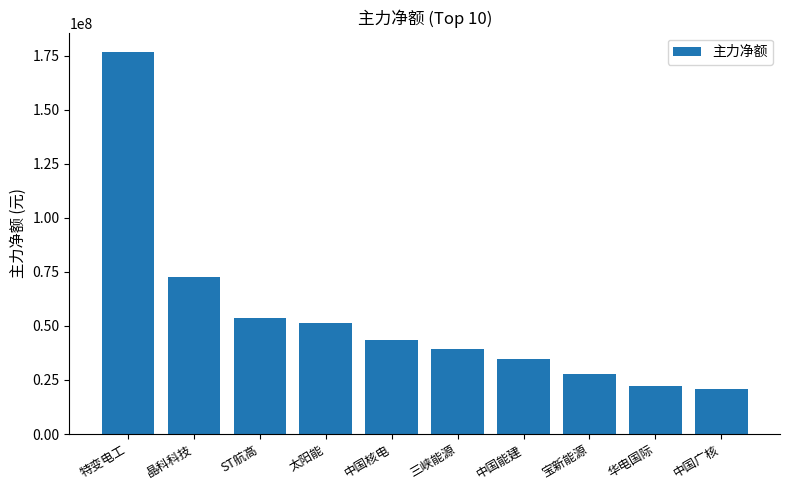

Where is the data nearest to the value 98775824?

晶科科技